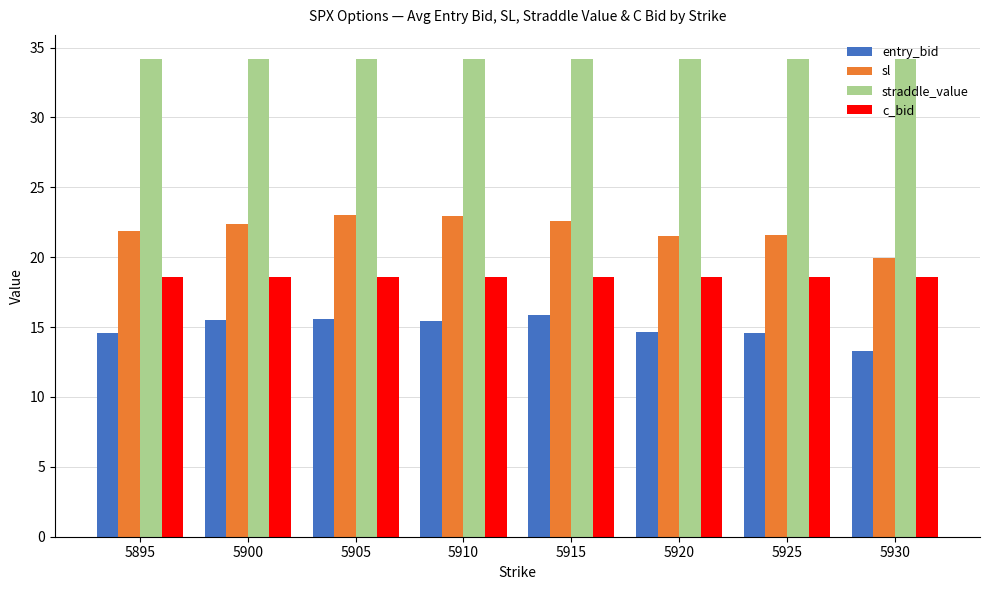

Which series has the largest total across all categories?

straddle_value